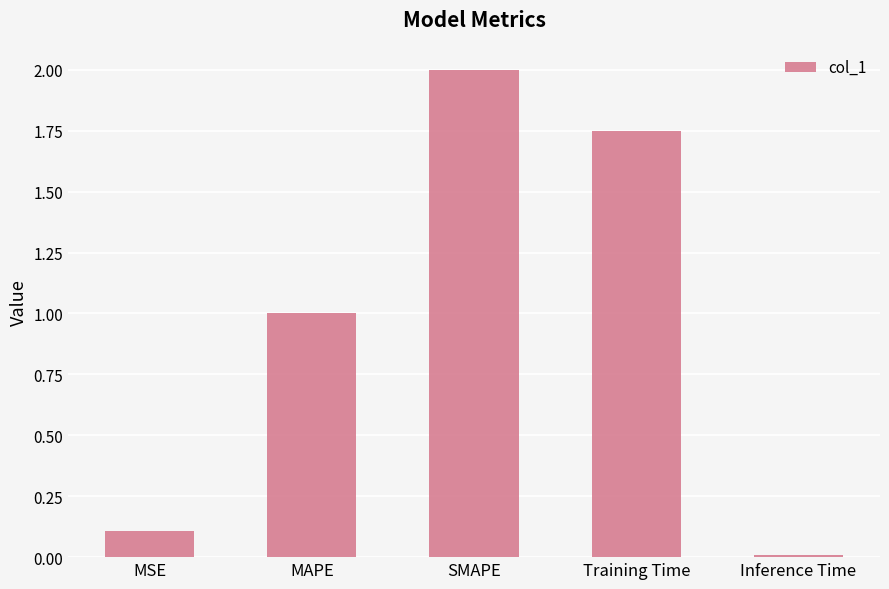

Count the number of values greater than 1.

3